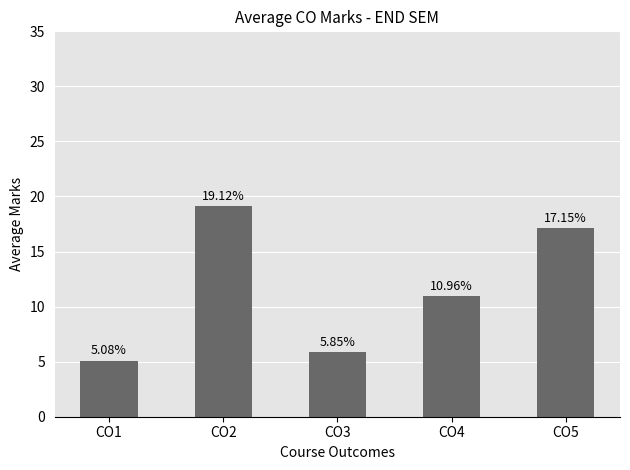

Where does the data first go above 10?

CO2